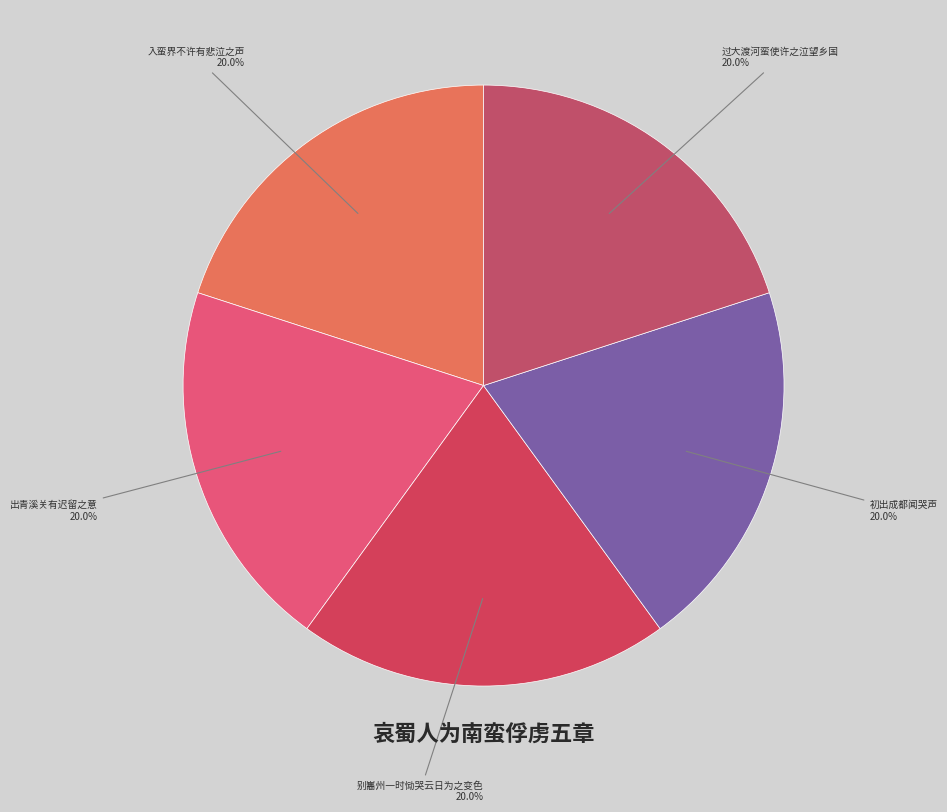

Is there any slice that represents more than half of the pie?

No